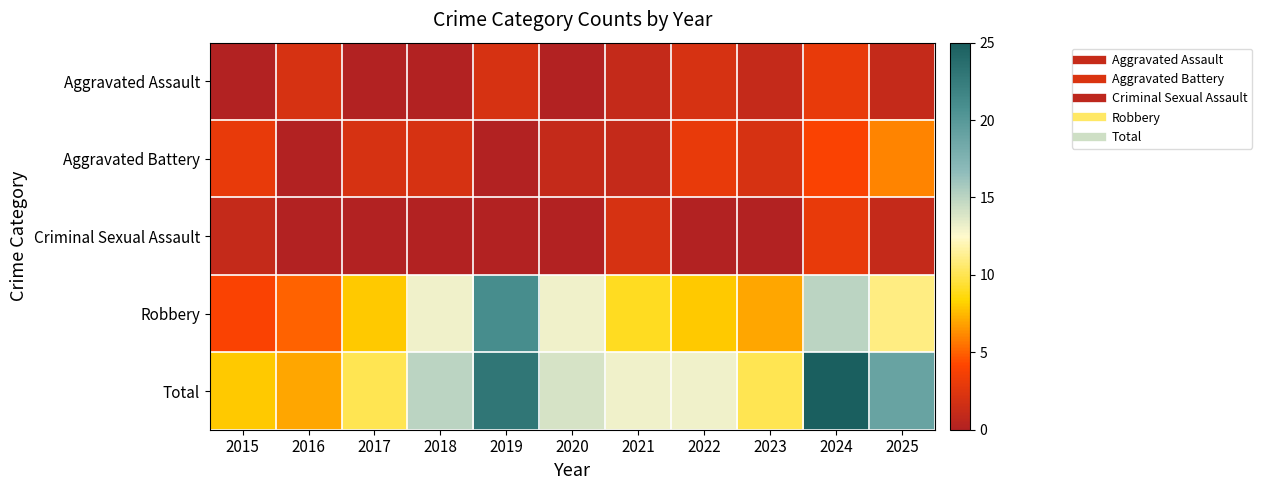

Which series has the widest spread of values?

Total